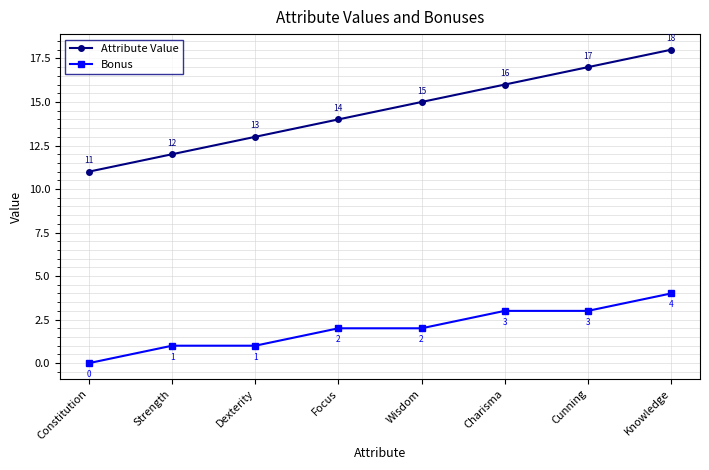

How many distinct data groups are displayed?

2